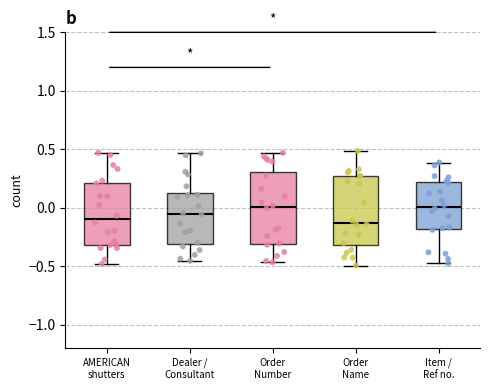

Reading left to right, read every box against the y-axis: the position of its median line, the range the box covers, and the ends of its whiskers. The values are not printed on the chart, so give them approximately, as read against the axis.

AMERICAN shutters: median -0.10, box -0.30 to 0.20, whiskers -0.50 to 0.45
Dealer / Consultant: median -0.05, box -0.30 to 0.15, whiskers -0.45 to 0.45
Order Number: median 0.00, box -0.30 to 0.30, whiskers -0.45 to 0.45
Order Name: median -0.15, box -0.30 to 0.25, whiskers -0.50 to 0.50
Item / Ref no.: median 0.00, box -0.20 to 0.20, whiskers -0.45 to 0.40